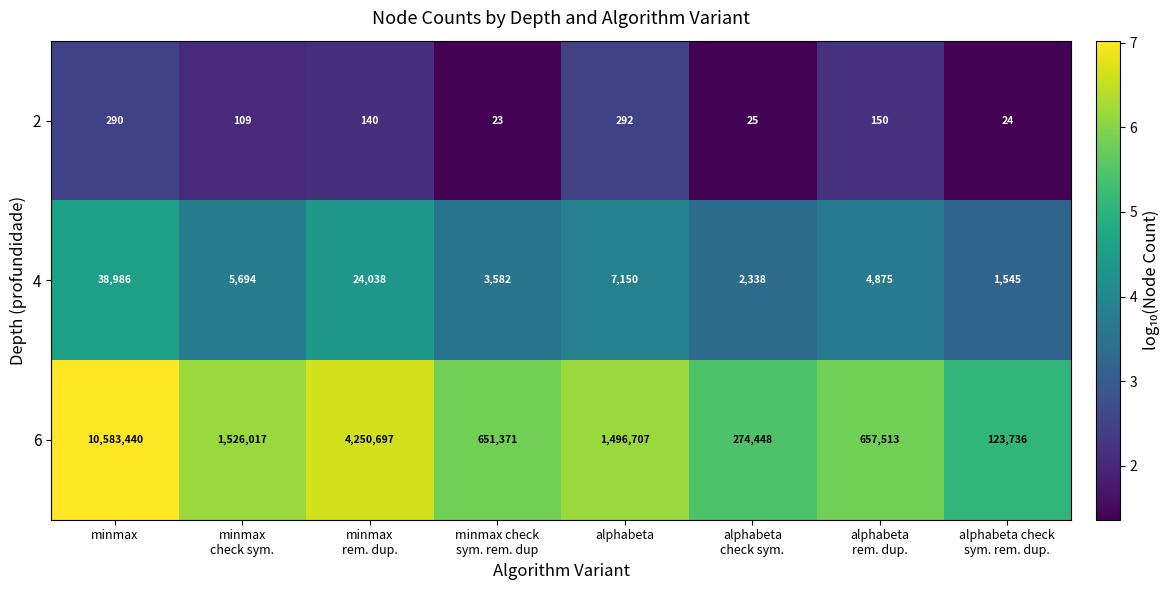

Rank the series by their maximum value, from lowest to highest.

2, 4, 6